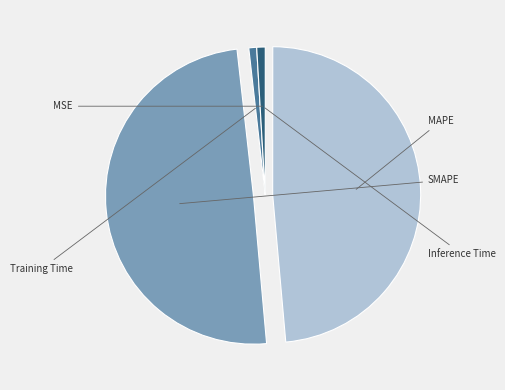

To the nearest percent, what is the difference between the largest and smallest slice percentages?

50%